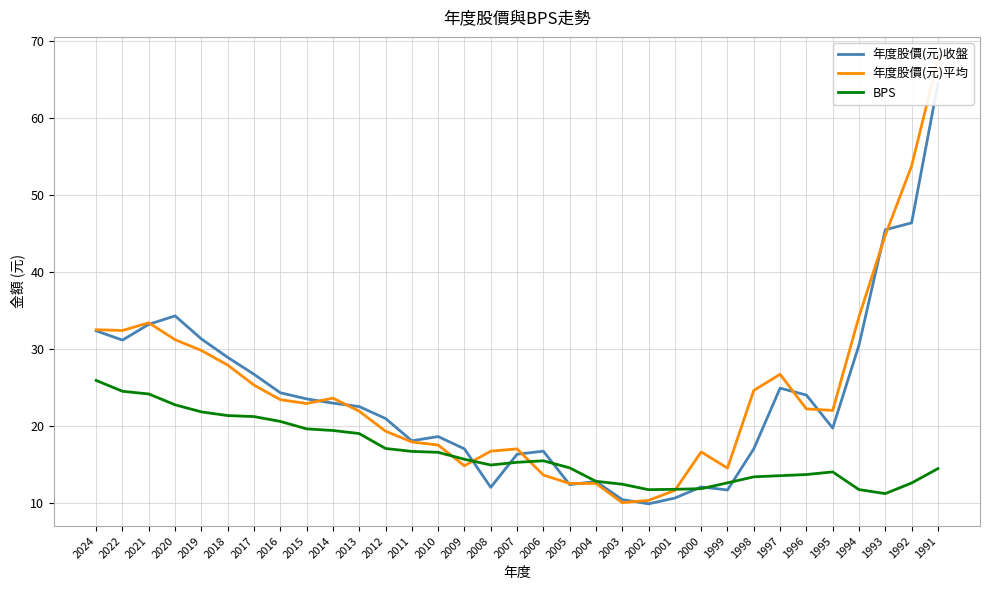

What is the value of the 年度股價(元)平均 point at the 29th from the left?

22.0